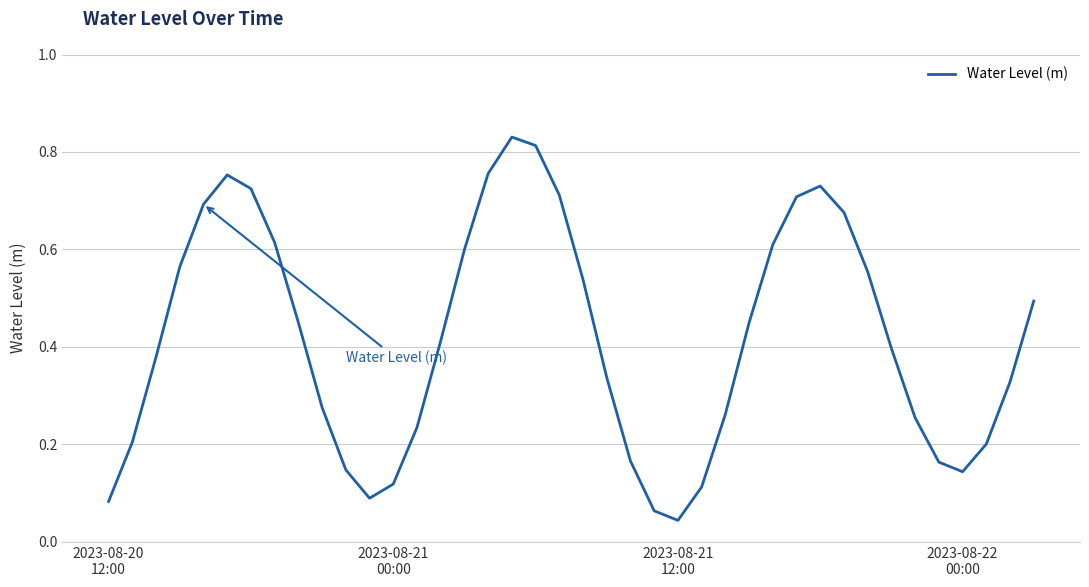

How many interior local valleys (lower than both neighbors) does the data have?

3